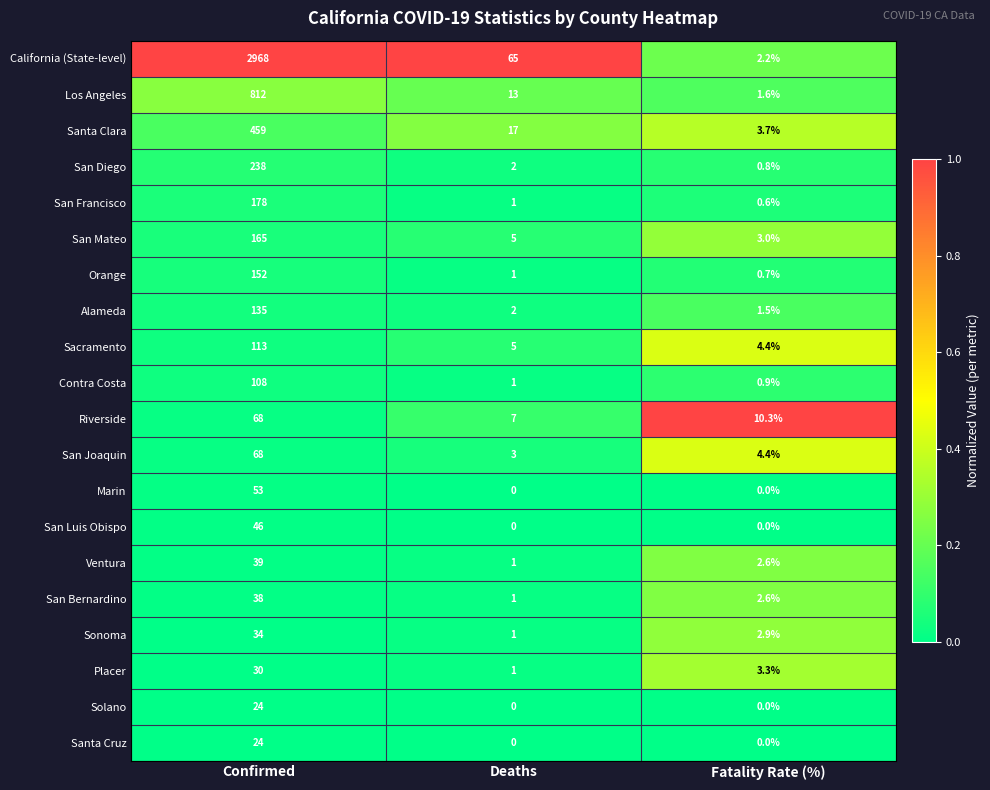

The value of Contra Costa at Confirmed is 151.2. True or false?

False